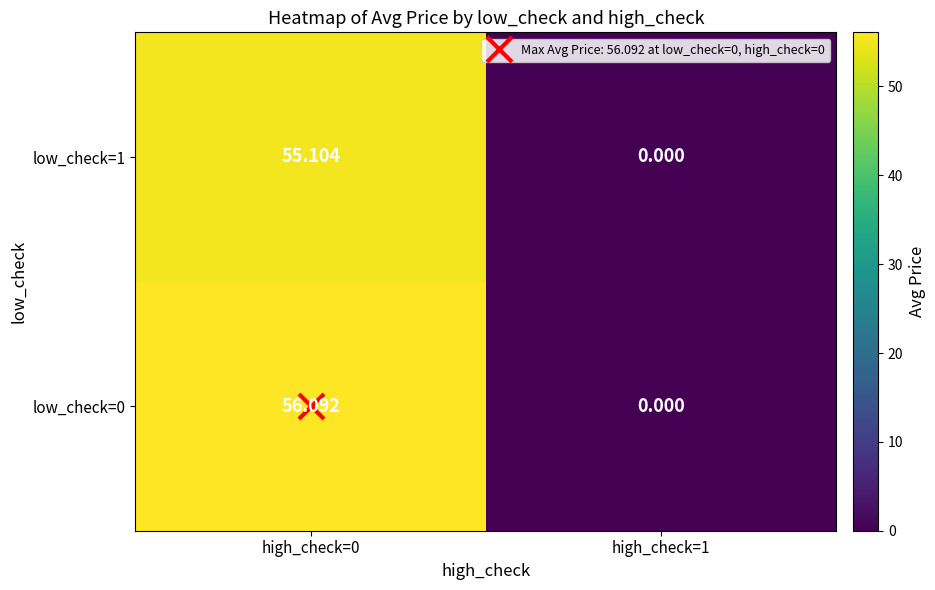

How many series are shown in this chart?

2